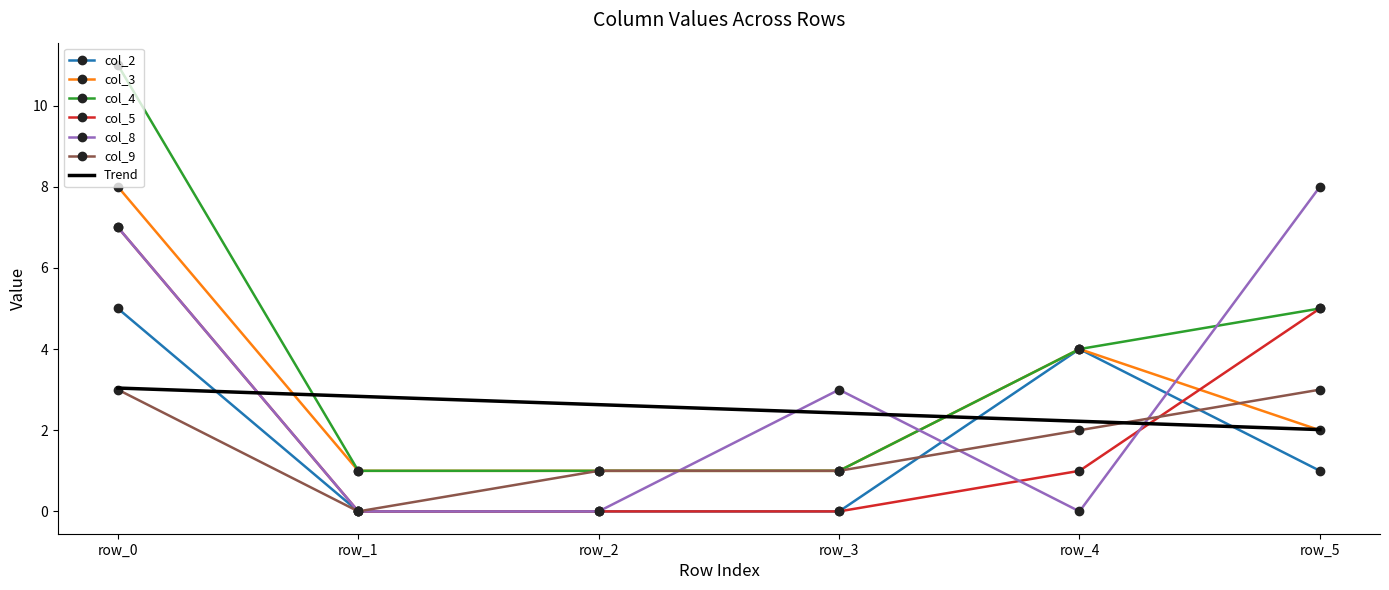

True or false: col_9 has more than 0 points higher than both neighbors.

False